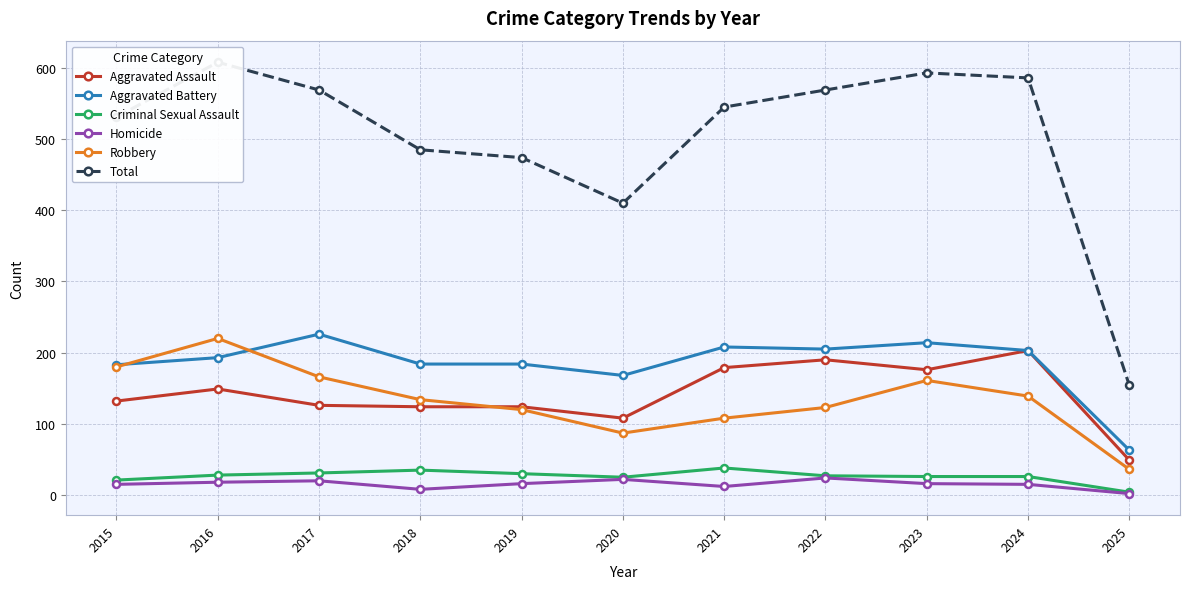

Is it true that Homicide equals 8 at 2020?

False